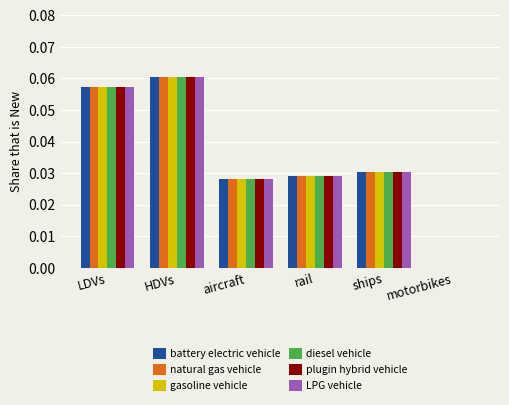

How many values in the LPG vehicle series exceed 0?

5